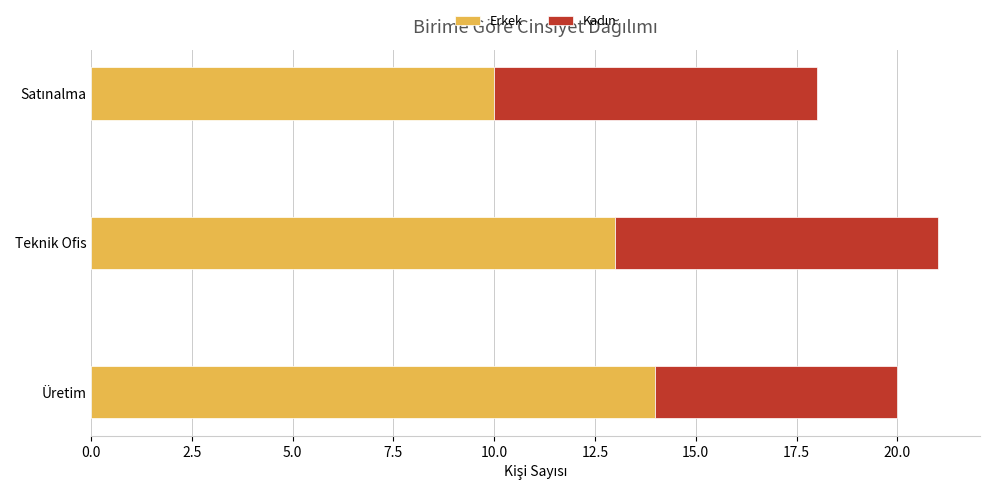

What is the average value of the Erkek series?

12